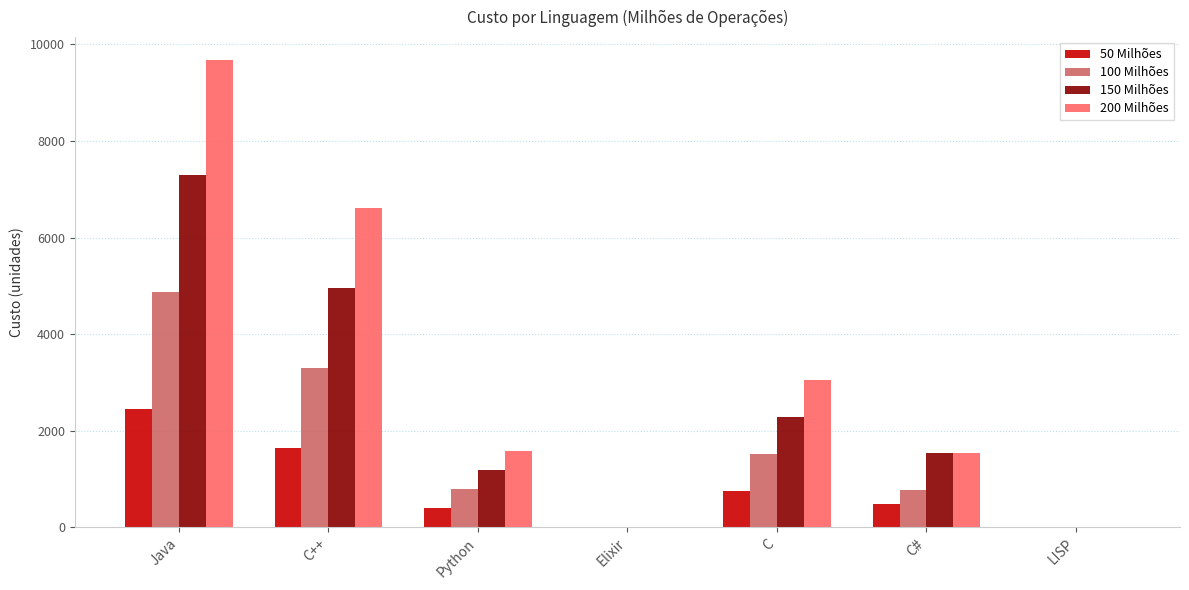

Which series has the widest spread of values?

200 Milhões